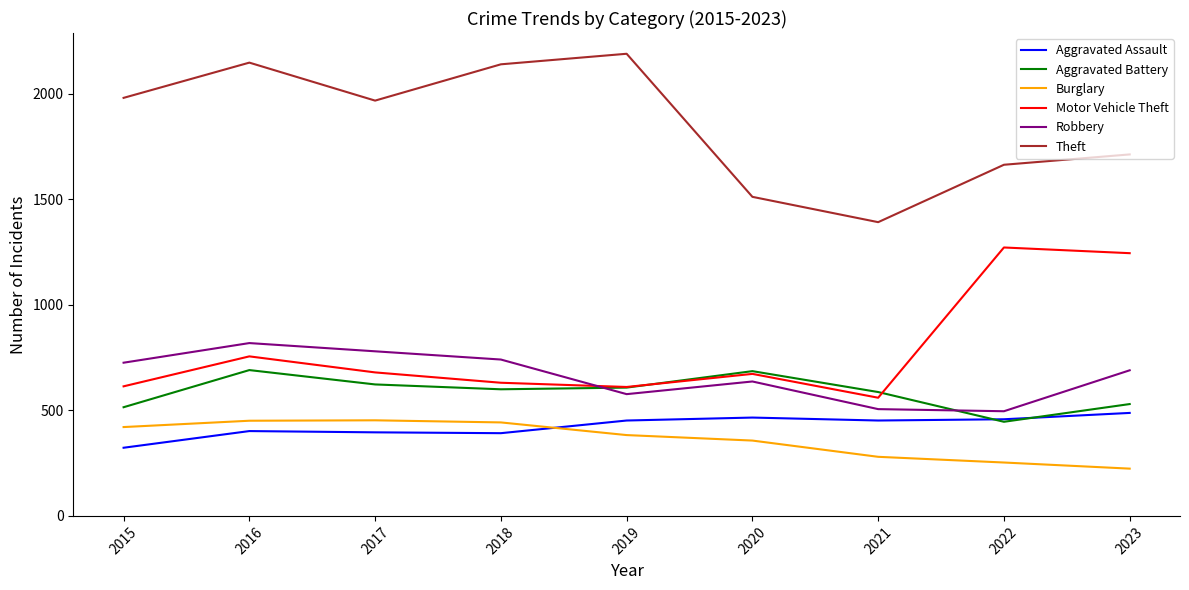

True or false: Motor Vehicle Theft and Burglary intersect in this chart.

False